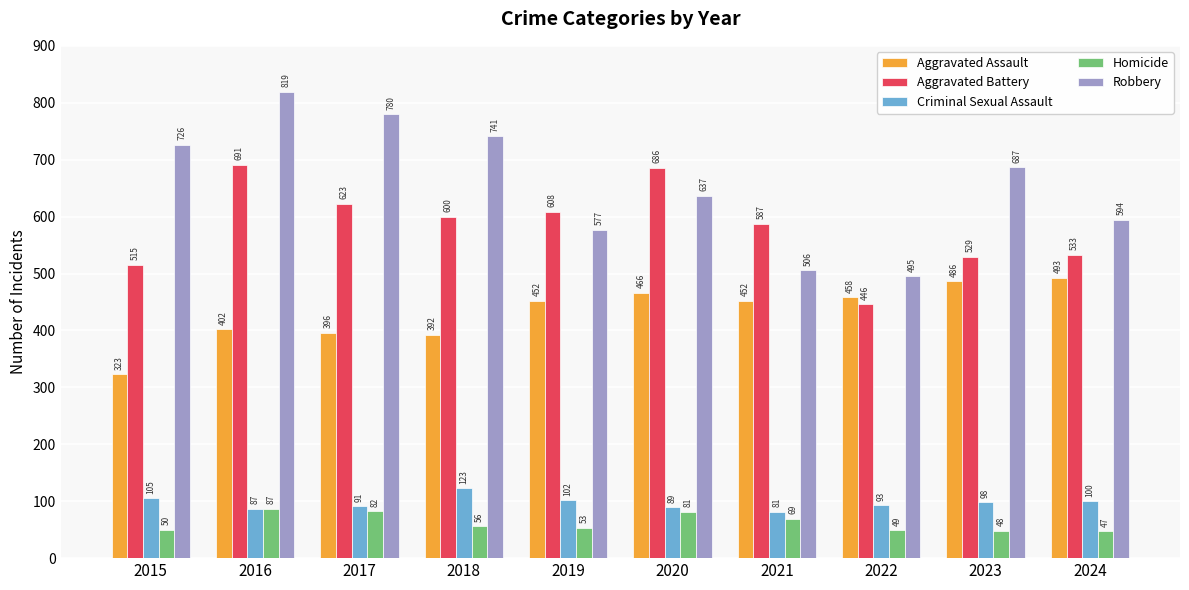

At which category is the sum across all series the highest?

2016